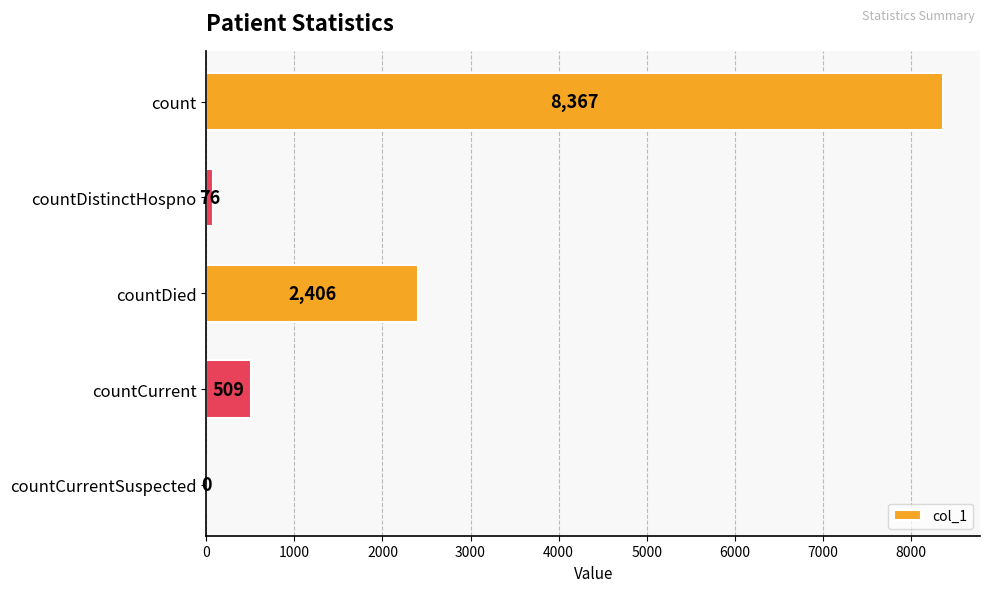

What is the change in value from countDied to countCurrent?

-1897